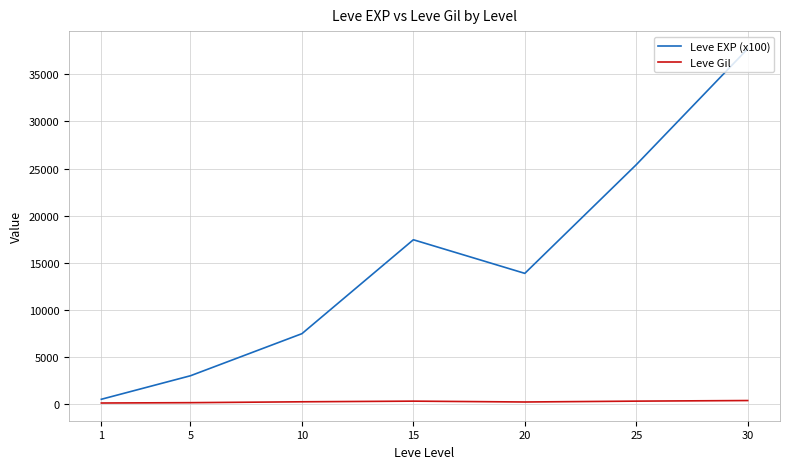

True or false: Leve EXP (x100) and Leve Gil intersect in this chart.

False